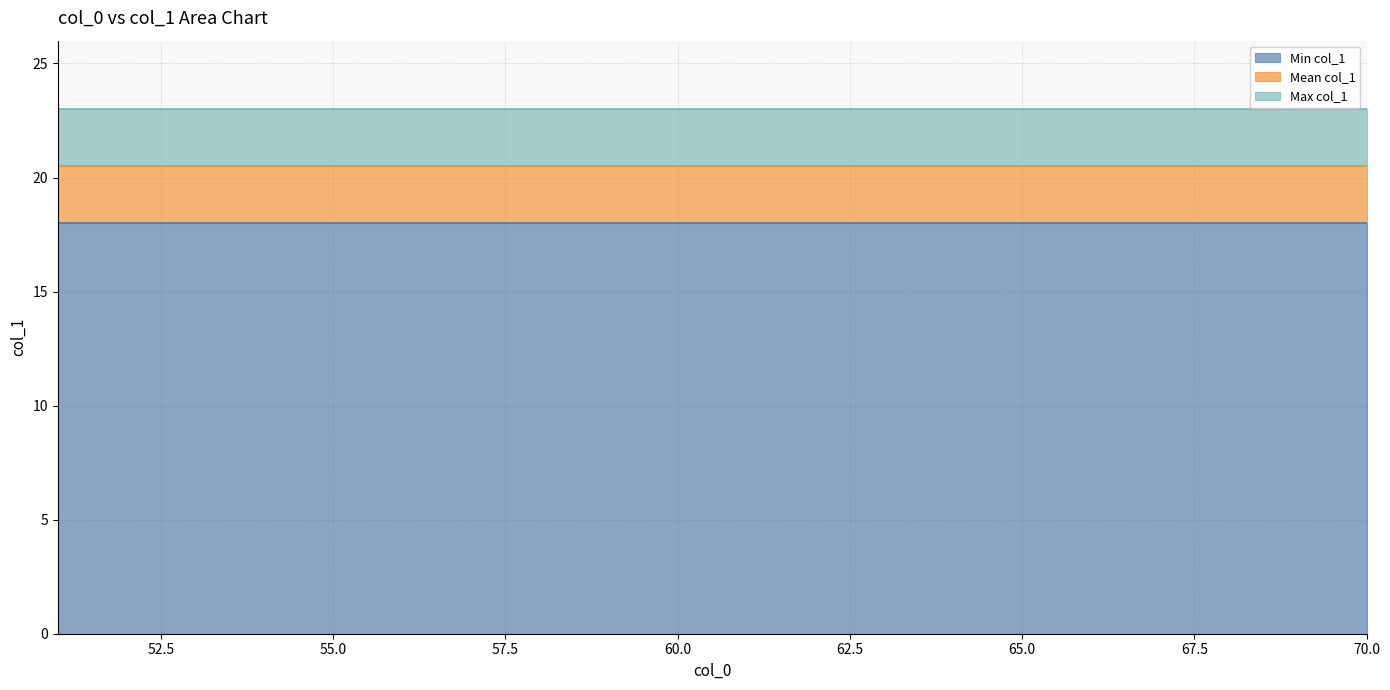

Rank the categories by col_1_max value from lowest to highest.

51, 52, 53, 54, 55, 56, 57, 58, 59, 60, 61, 62, 63, 64, 65, 66, 67, 68, 69, 70